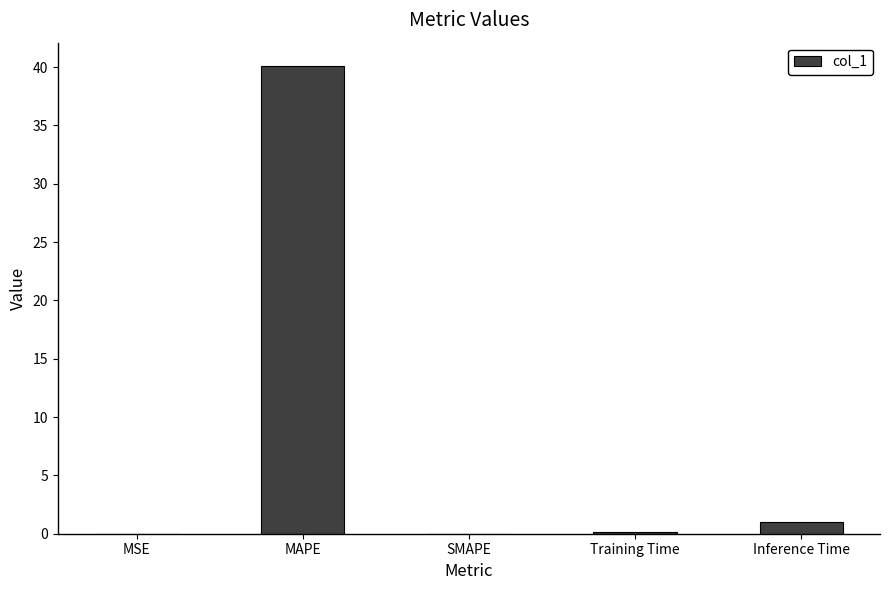

Which label corresponds to the largest value in the chart?

MAPE